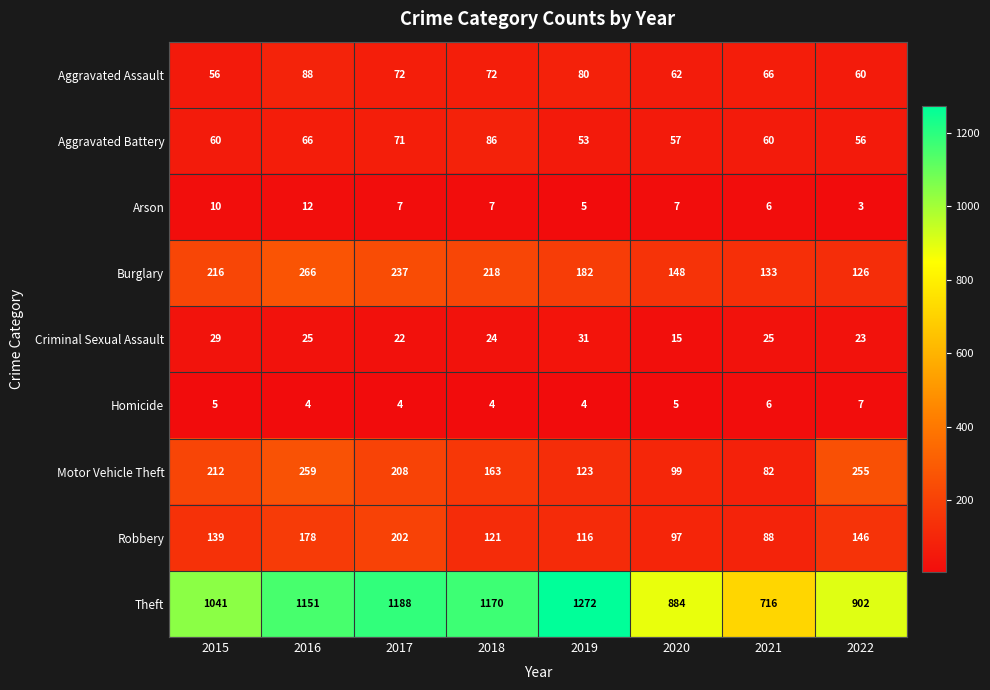

How many distinct data groups are displayed?

9